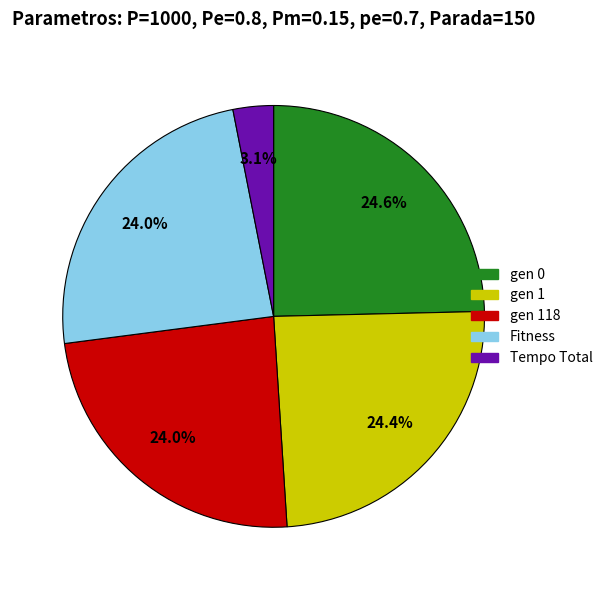

True or false: gen 118 accounts for 39% of the total.

False